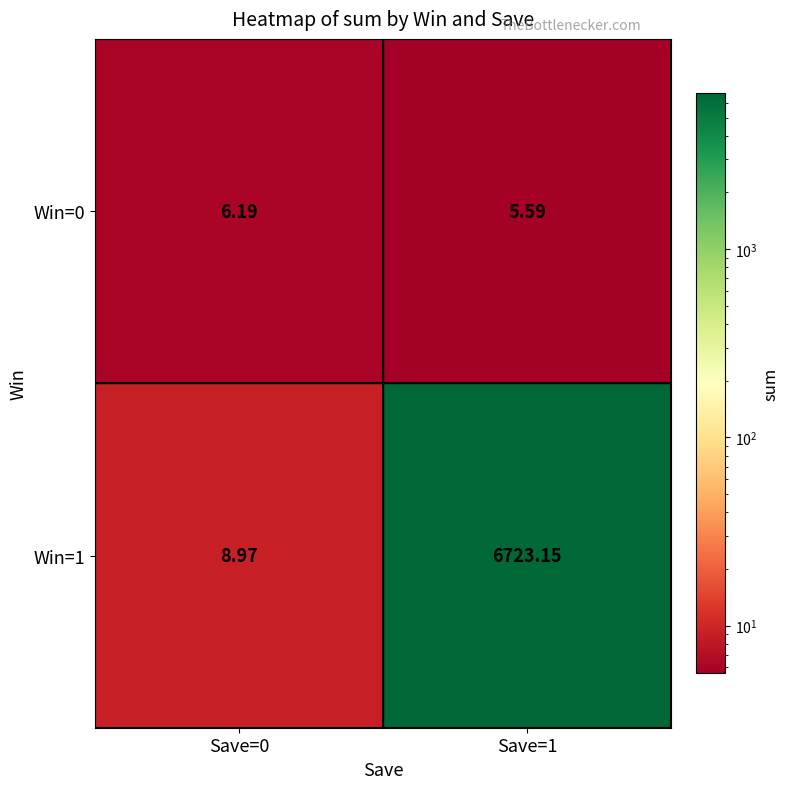

What is the minimum value shown in the chart?

5.6